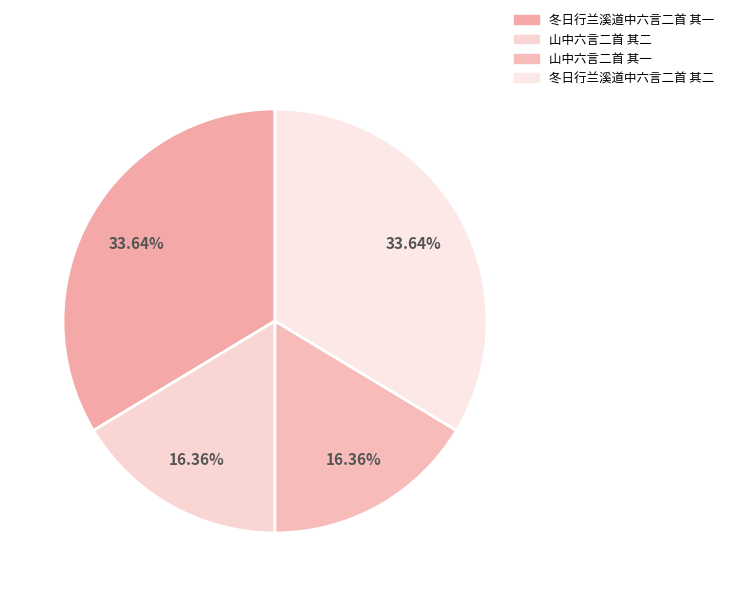

Count the number of slices in the pie.

4